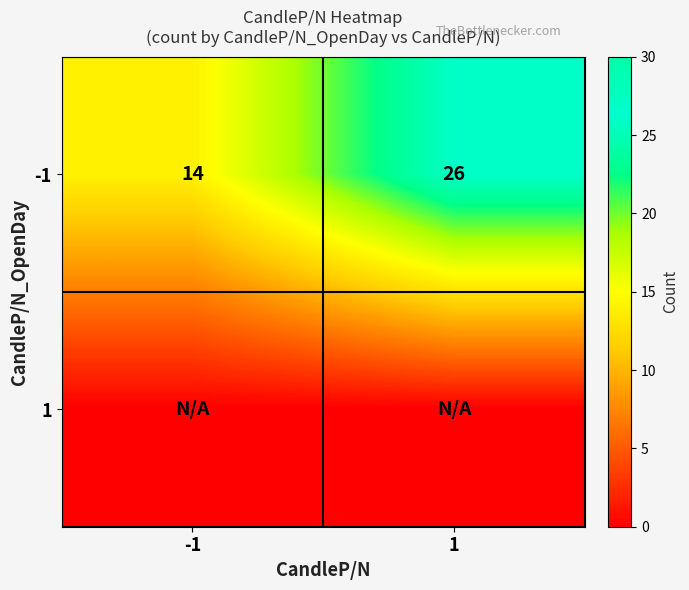

At how many categories does at least one series exceed 17?

1